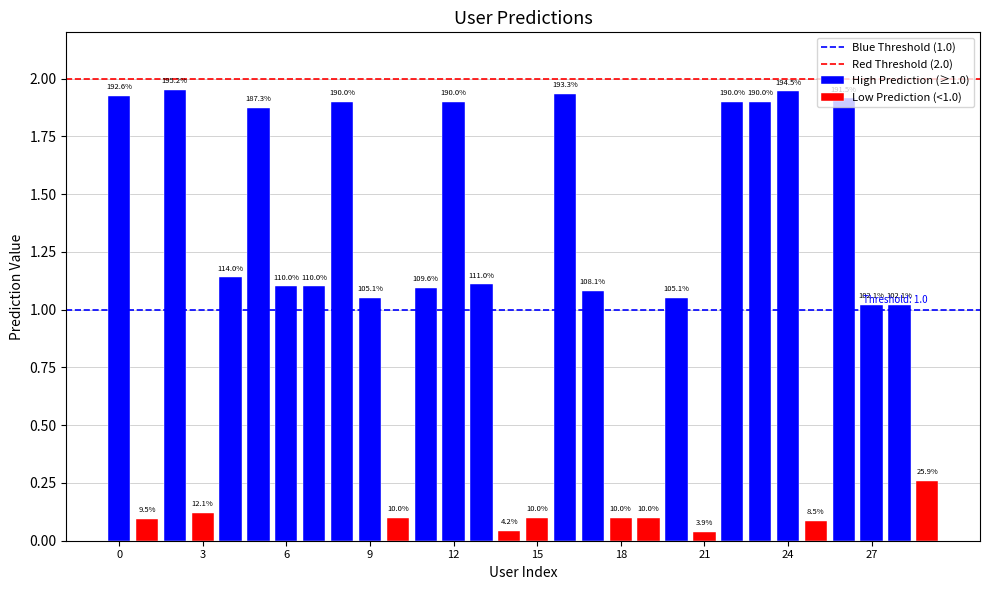

The value of Red Threshold (2.0) at 3 is 1. True or false?

False